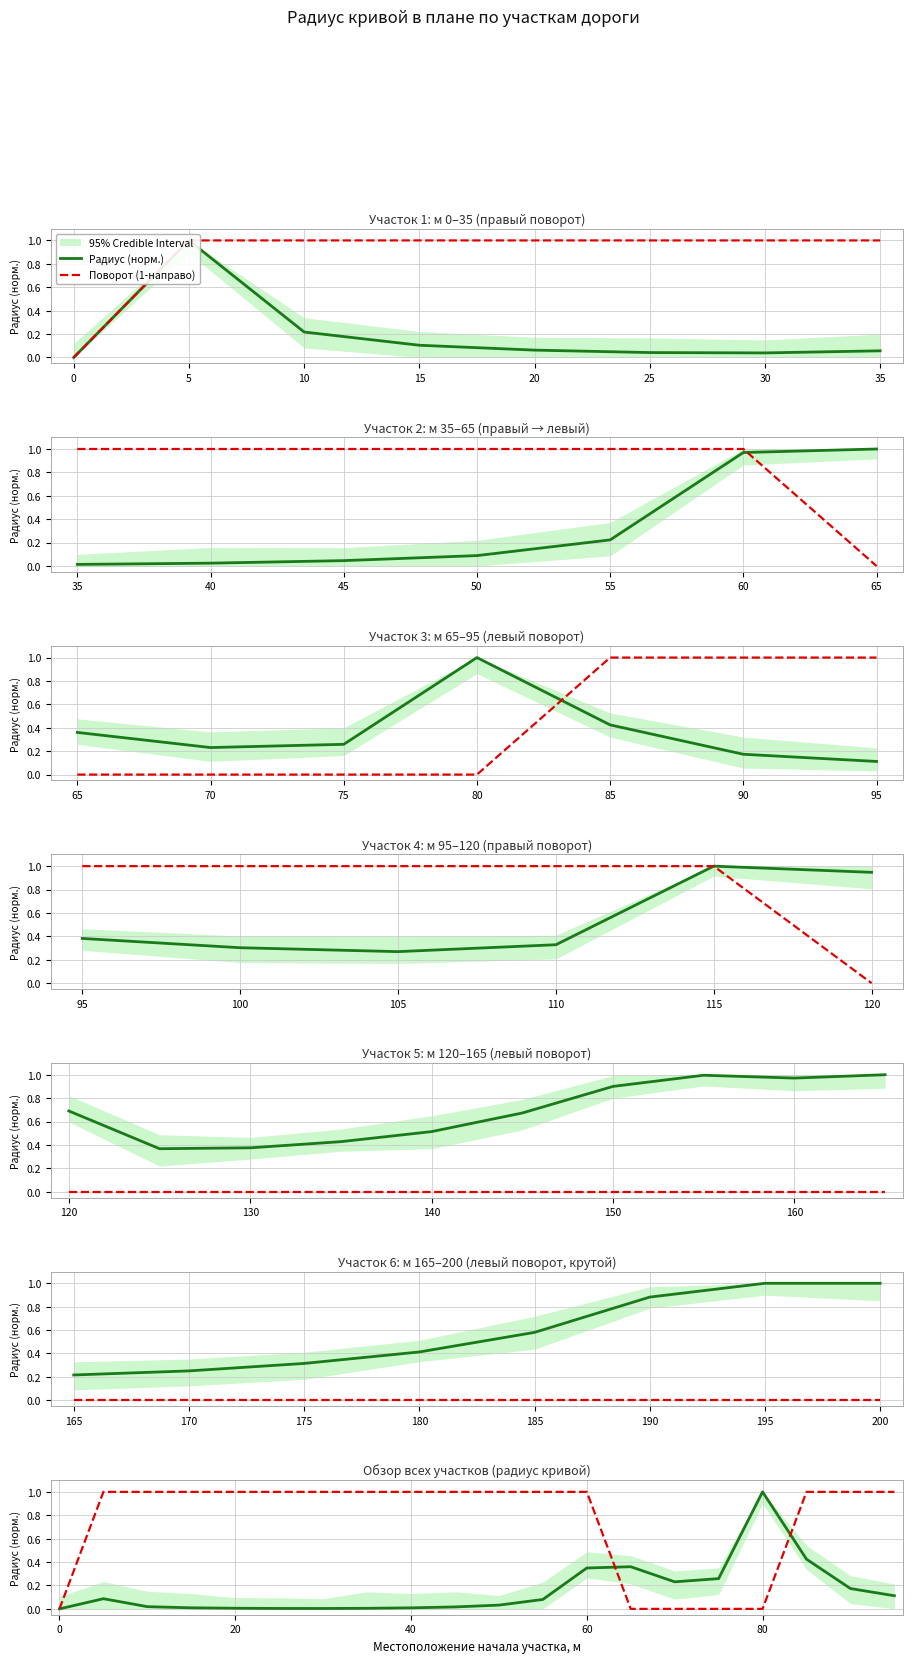

Where do Радиус (норм.) and Поворот (1-направо) first cross each other?

12 and 13